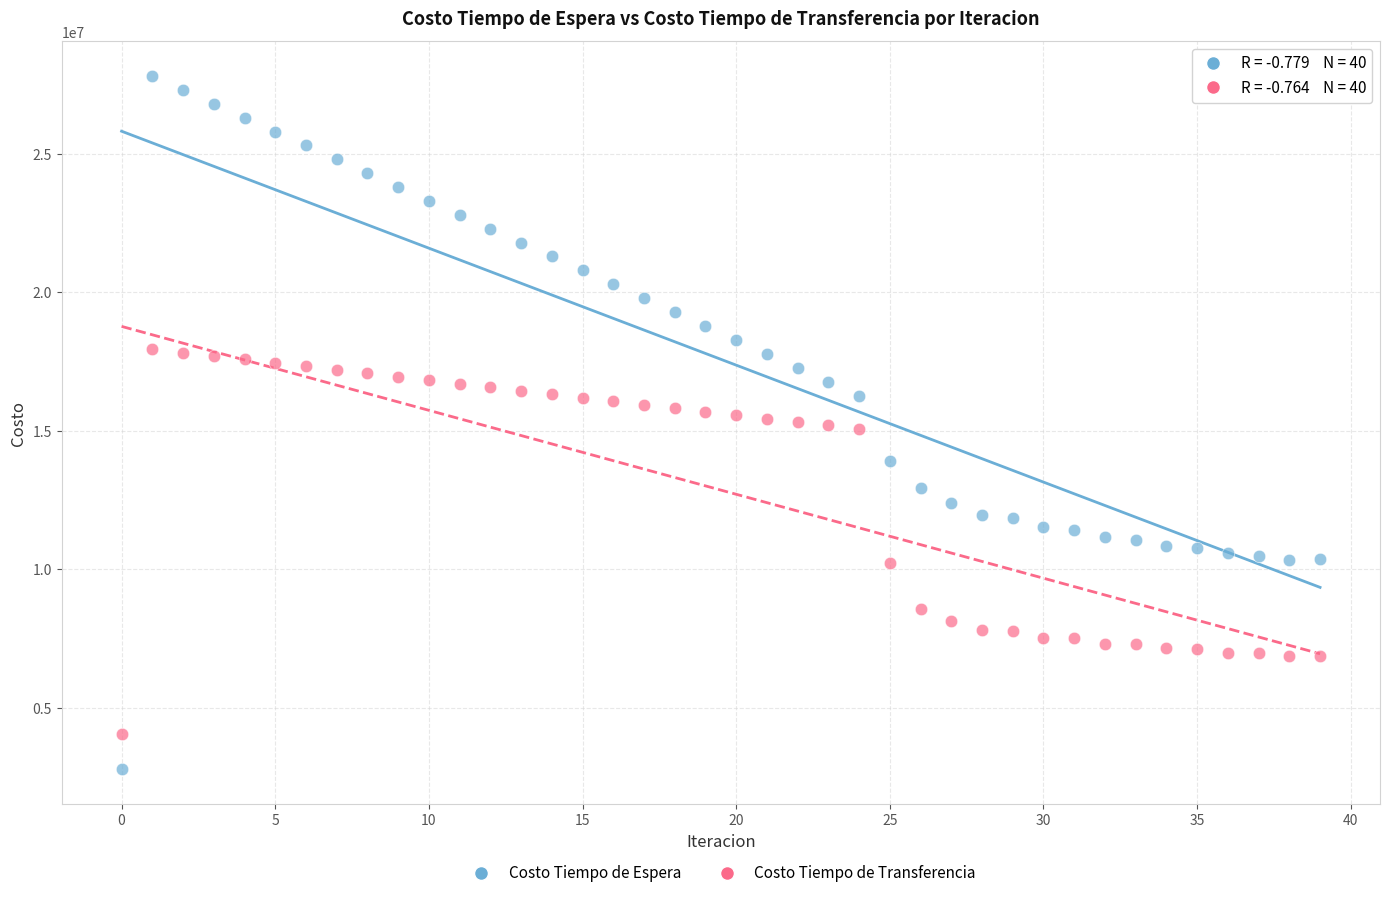

Which series reaches the maximum Y coordinate?

Costo Tiempo de Espera